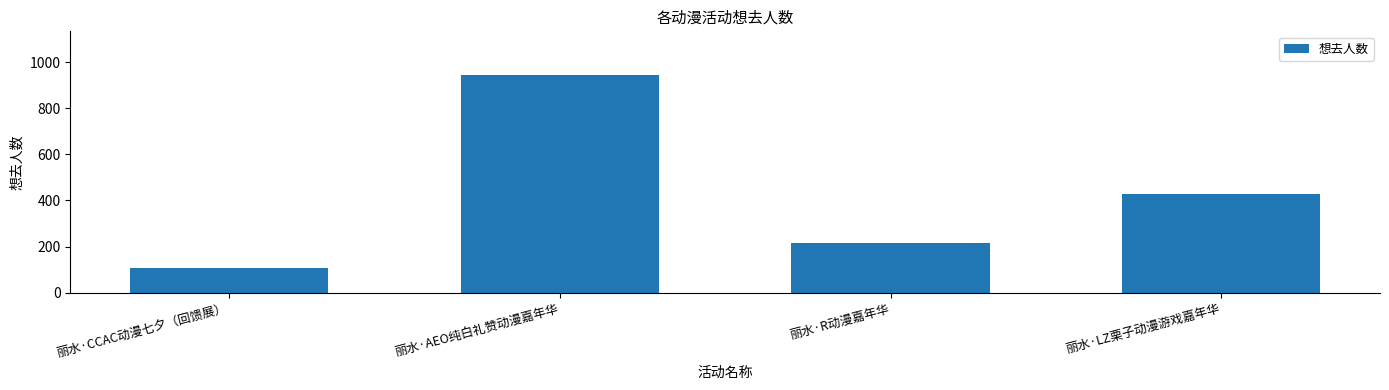

Which has a higher value, 丽水·CCAC动漫七夕（回馈展） or 丽水·AEO纯白礼赞动漫嘉年华?

丽水·AEO纯白礼赞动漫嘉年华